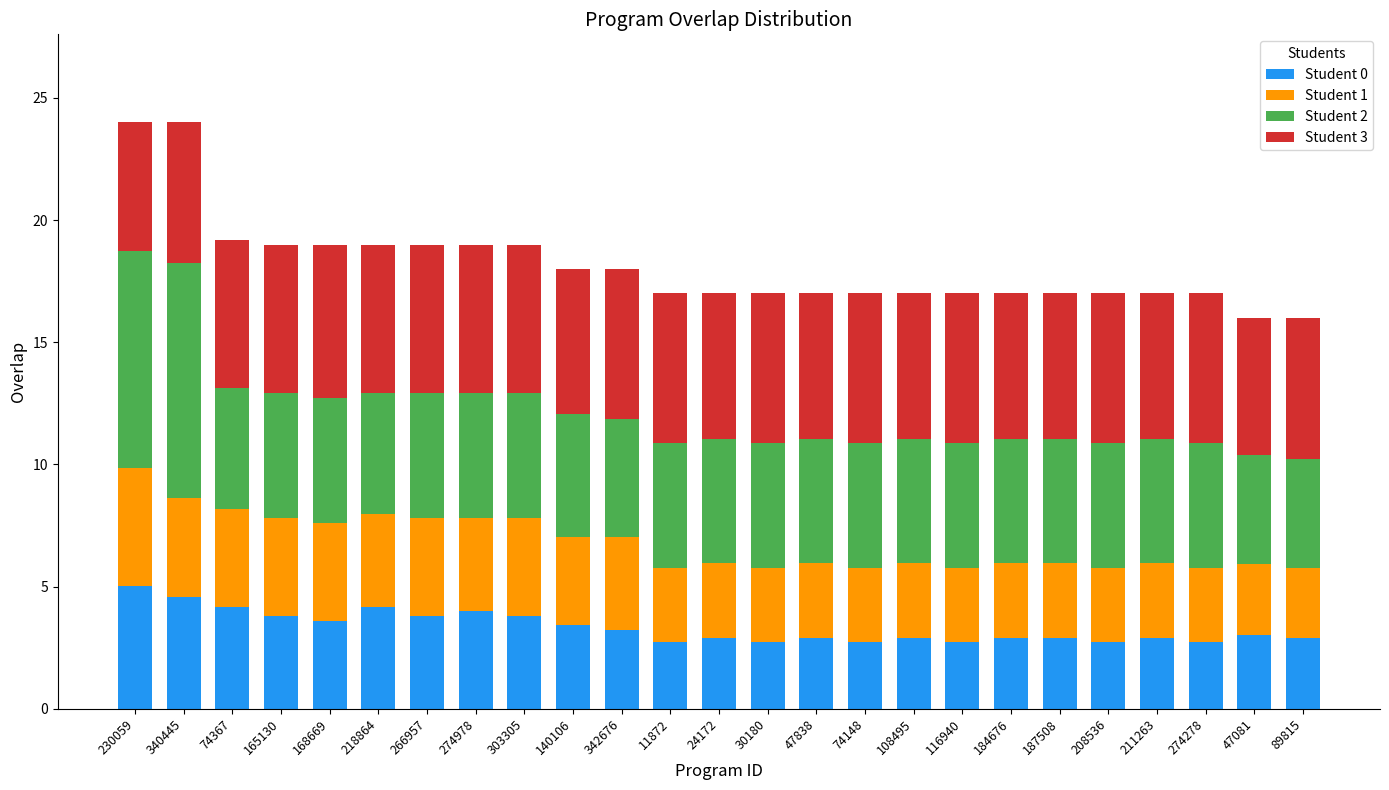

What is the maximum value for Student 0?

5.0